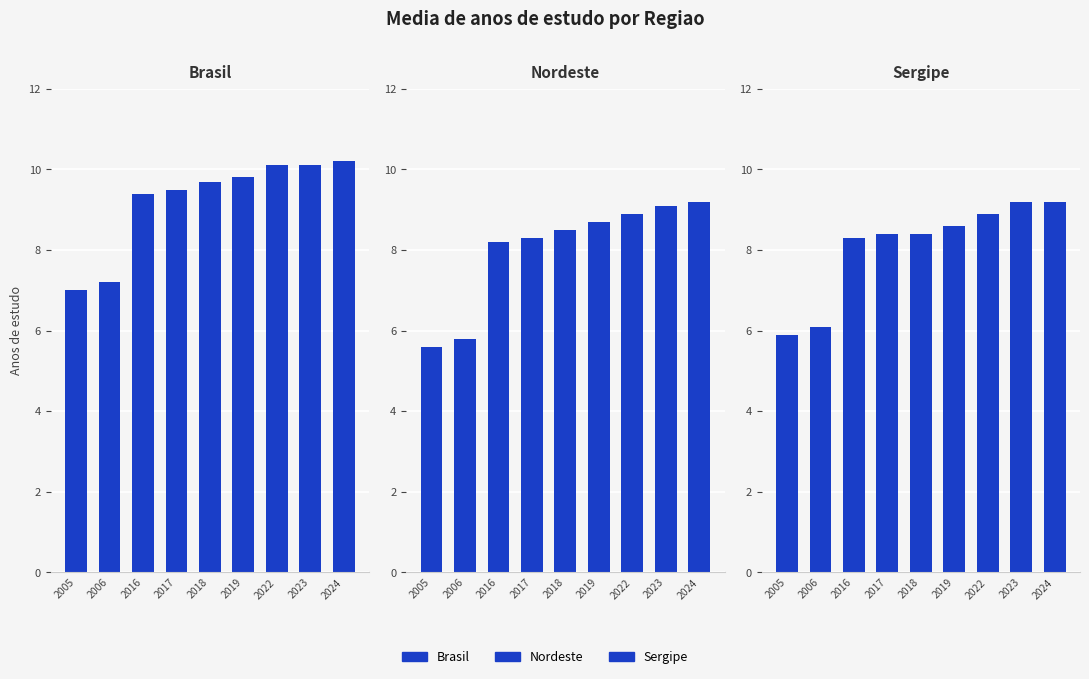

What is the value of the Nordeste bar at the 7th from the left?

8.9